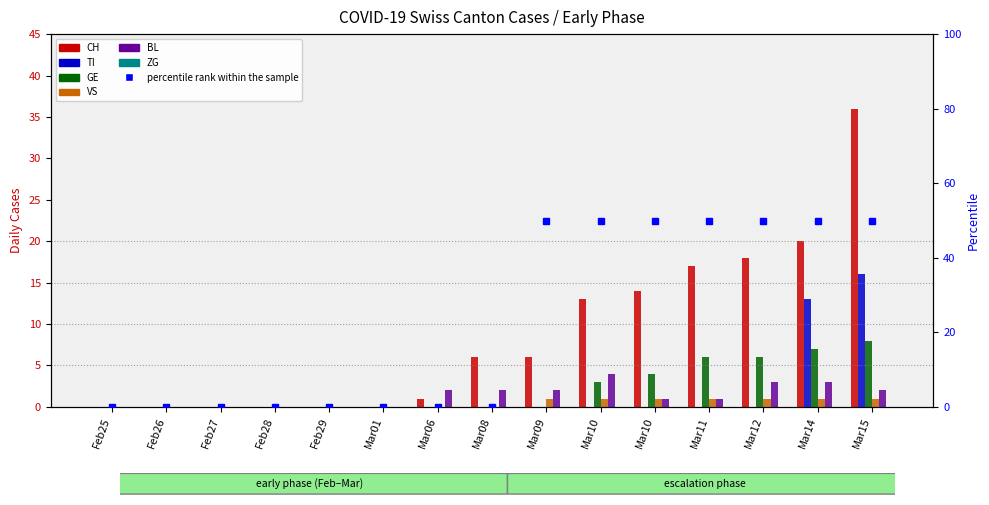

Rank the series at Mar10 from lowest to highest value.

TI, GE, BL, CH, VS